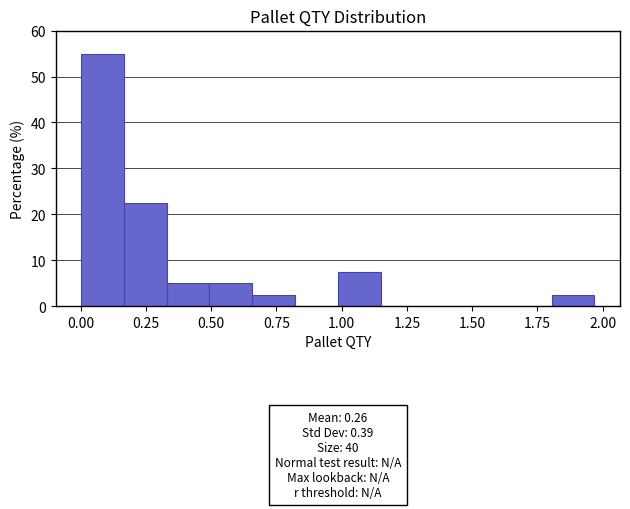

Read against the x-axis, roughly where is the centre of the tallest bar?

0.10